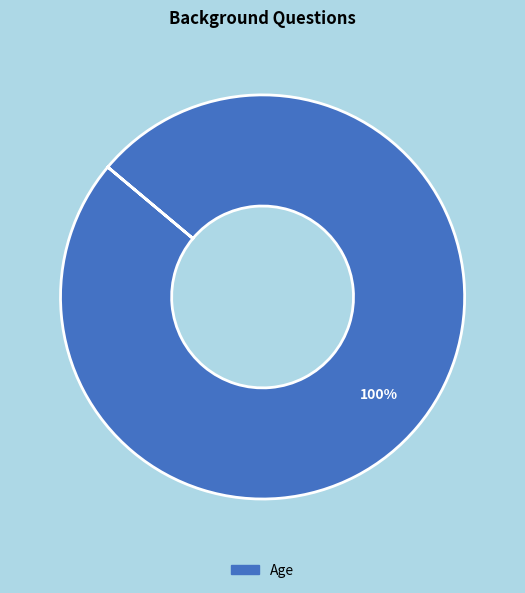

Is there any slice that represents more than half of the pie?

Yes